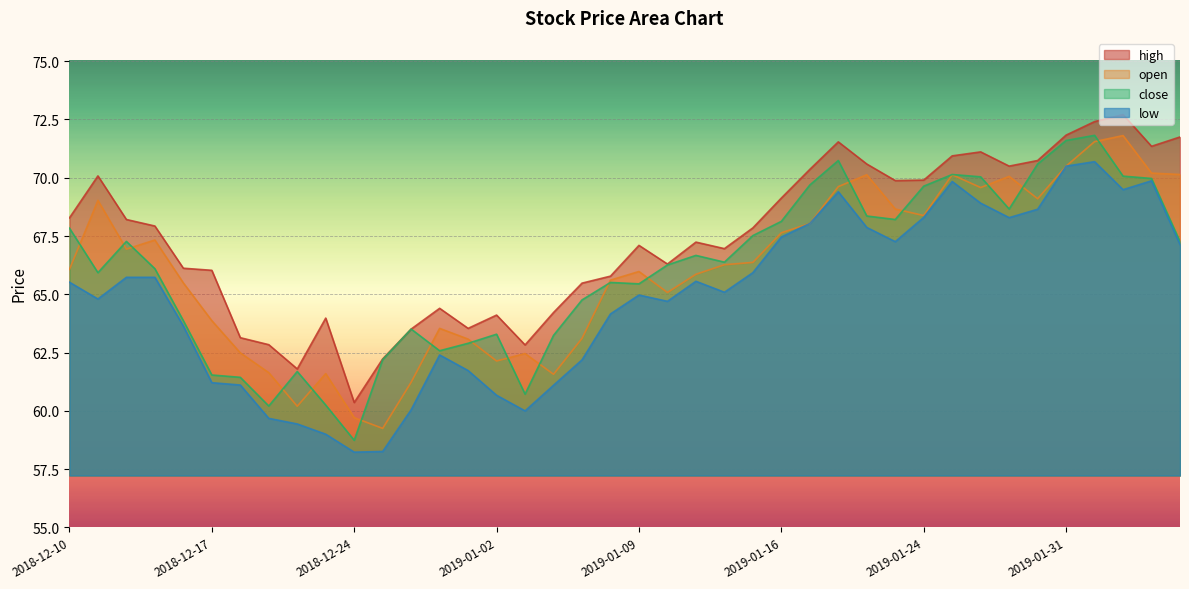

How many data points in high are less than 67?

18